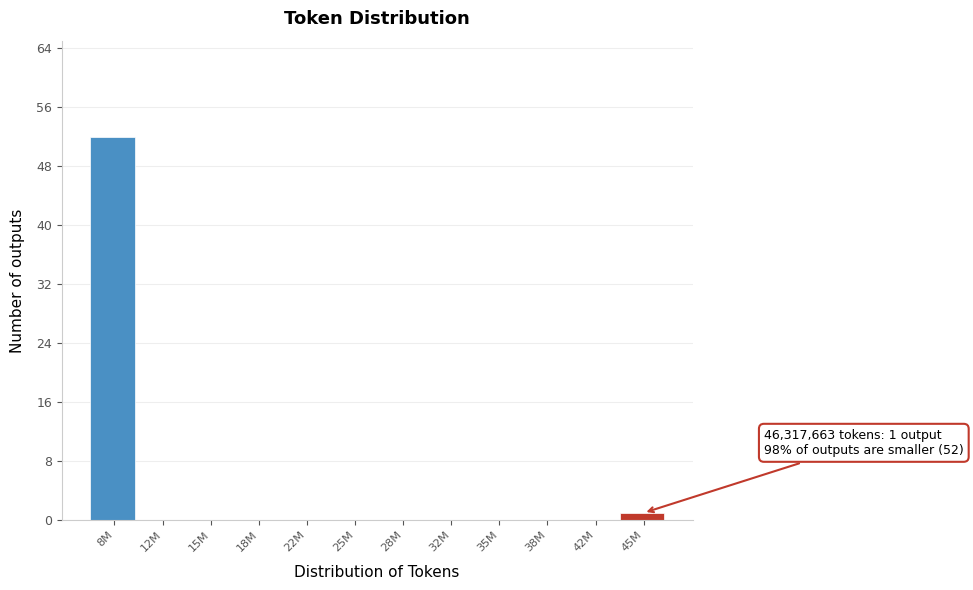

The value at 22M is 0. True or false?

True